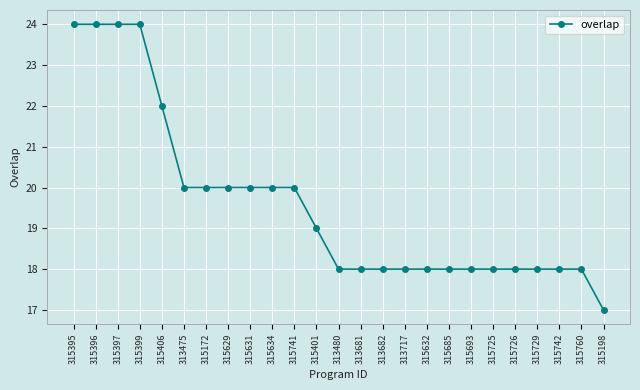

True or false: the data shows 20 at 313475.

True